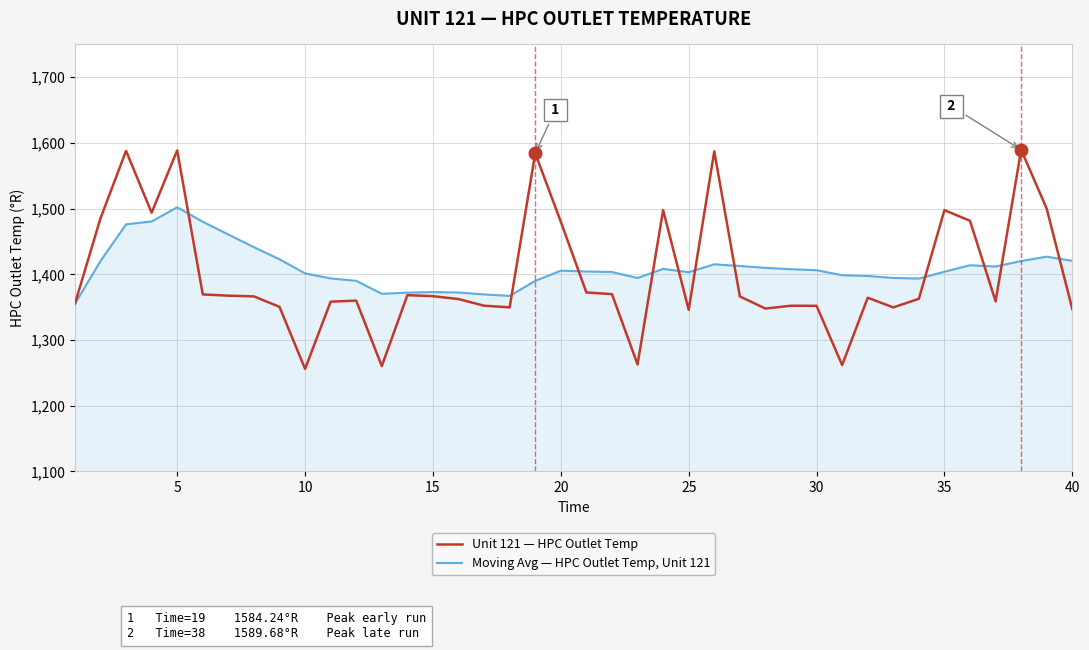

List the series in order of their overall mean, highest first.

Moving Avg — HPC Outlet Temp, Unit 121, Unit 121 — HPC Outlet Temp